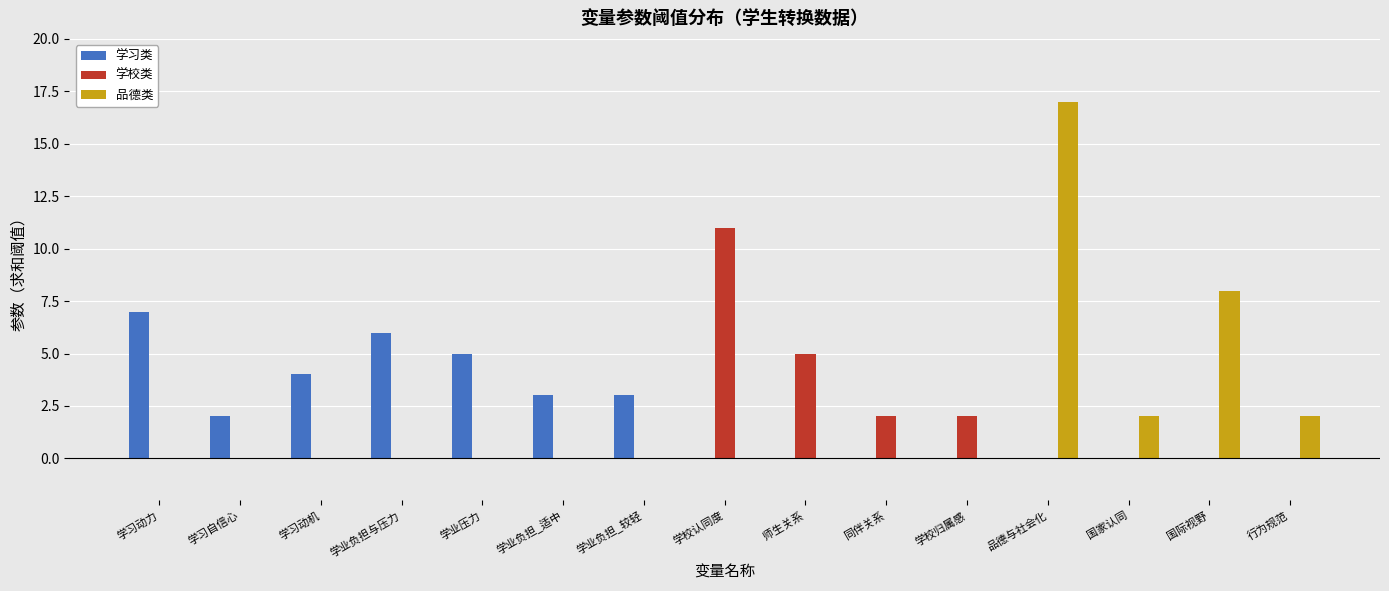

What is the approximate value of 品德类 at 国际视野, to the nearest 10?

10